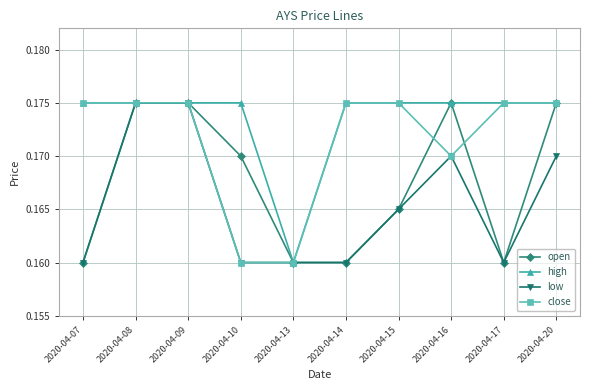

Is the value of low at 2020-04-07 greater than the value of high at 2020-04-14?

No